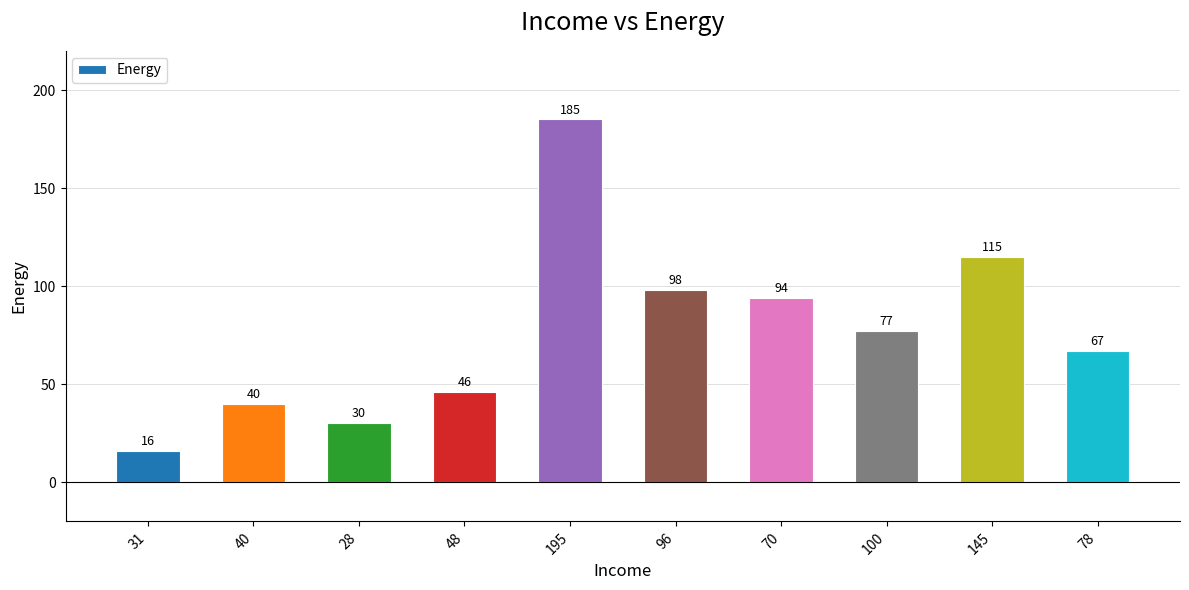

Reading left to right, what are all the values shown in this chart?

16	40	30	46	185	98	94	77	115	67